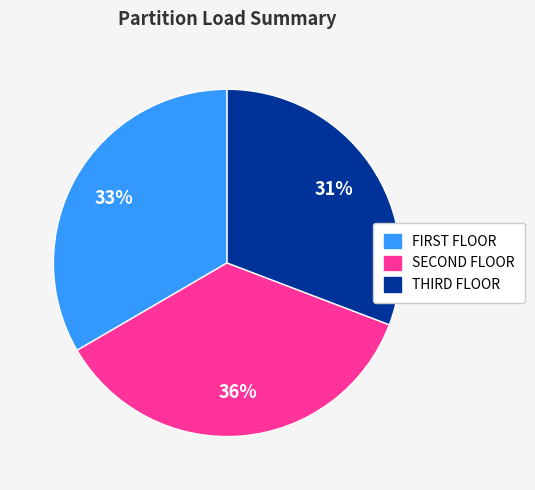

Which category has the smallest portion of the pie?

THIRD FLOOR